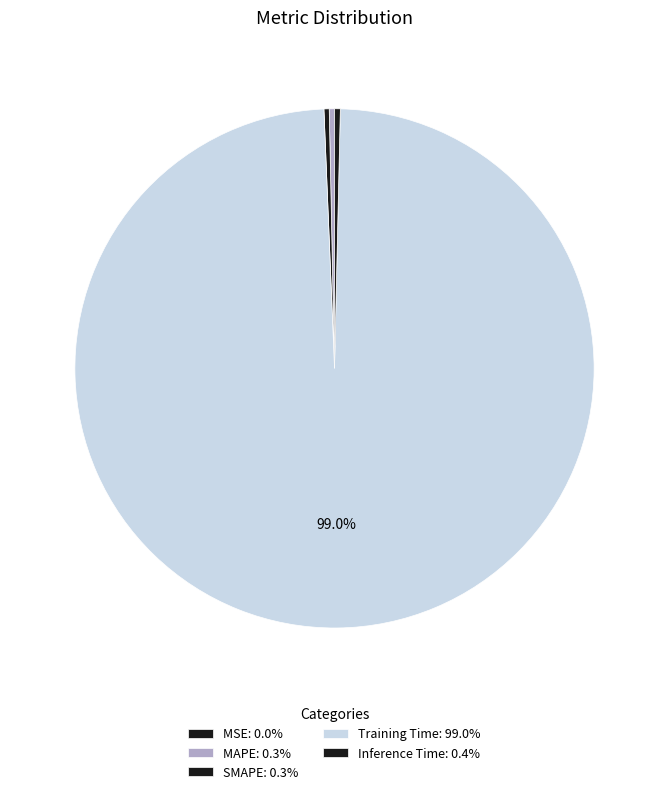

Does Training Time account for over 50% of the chart?

Yes